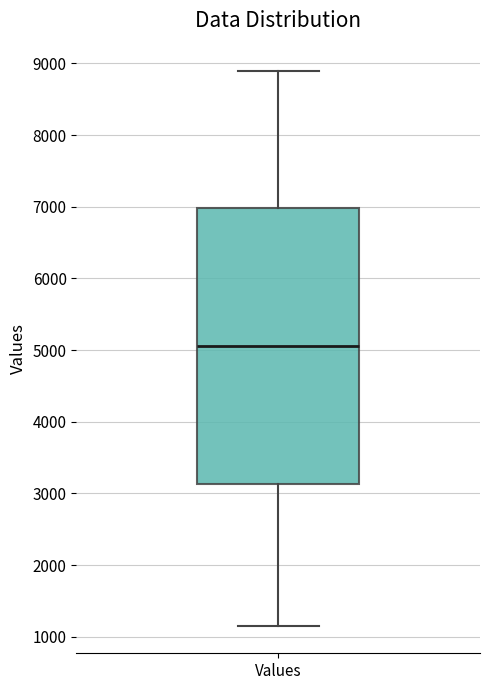

Read this box plot against the y-axis: the position of the median line, the range covered by the box, and the ends of both whiskers. The values are not printed on the chart, so give them approximately, as read against the axis.

median 5100, box 3100 to 7000, whiskers 1200 to 8900